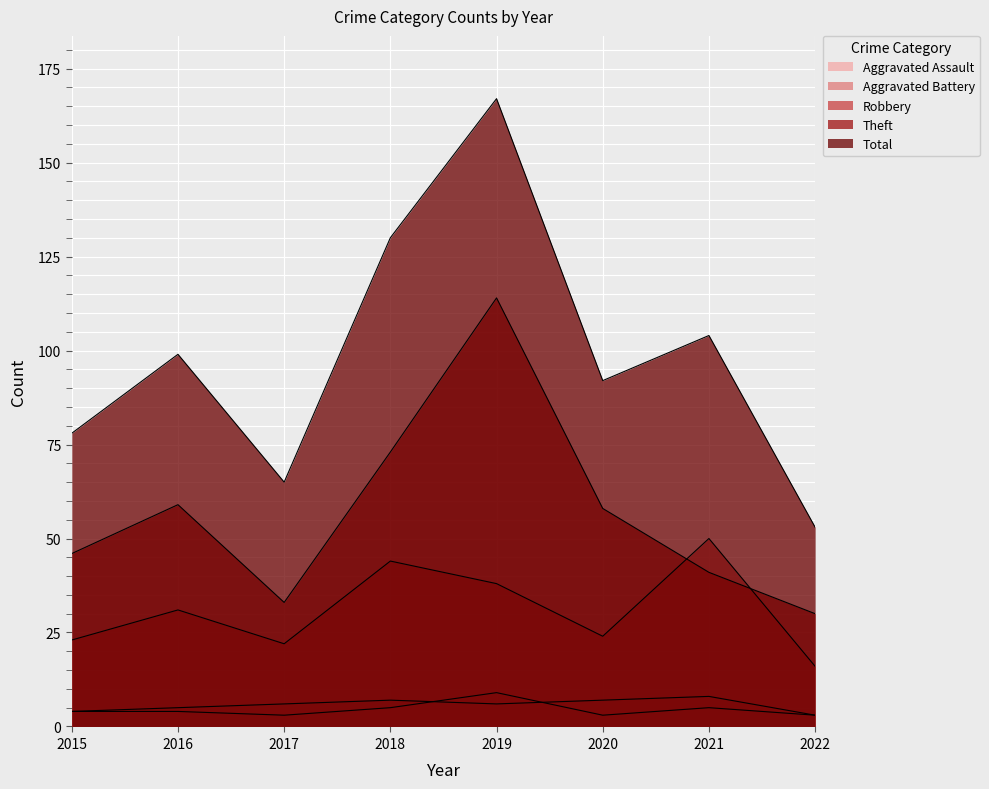

Reading left to right, list all the values displayed in this chart.

Aggravated Assault: 2015=4	2016=4	2017=3	2018=5	2019=9	2020=3	2021=5	2022=3
Aggravated Battery: 2015=4	2016=5	2017=6	2018=7	2019=6	2020=7	2021=8	2022=3
Robbery: 2015=23	2016=31	2017=22	2018=44	2019=38	2020=24	2021=50	2022=16
Theft: 2015=46	2016=59	2017=33	2018=73	2019=114	2020=58	2021=41	2022=30
Total: 2015=78	2016=99	2017=65	2018=130	2019=167	2020=92	2021=104	2022=53